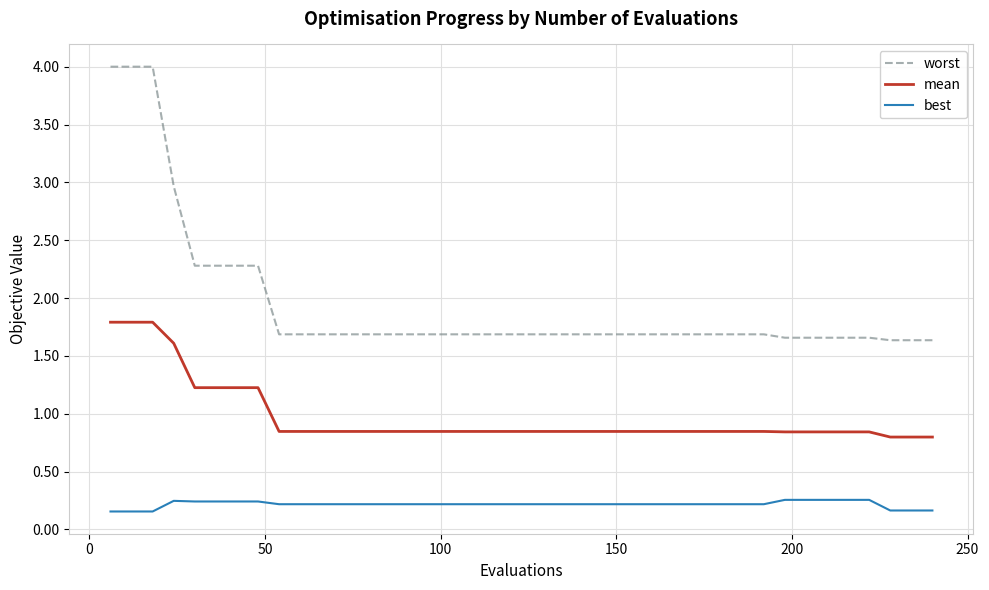

Which series has the largest total across all categories?

worst